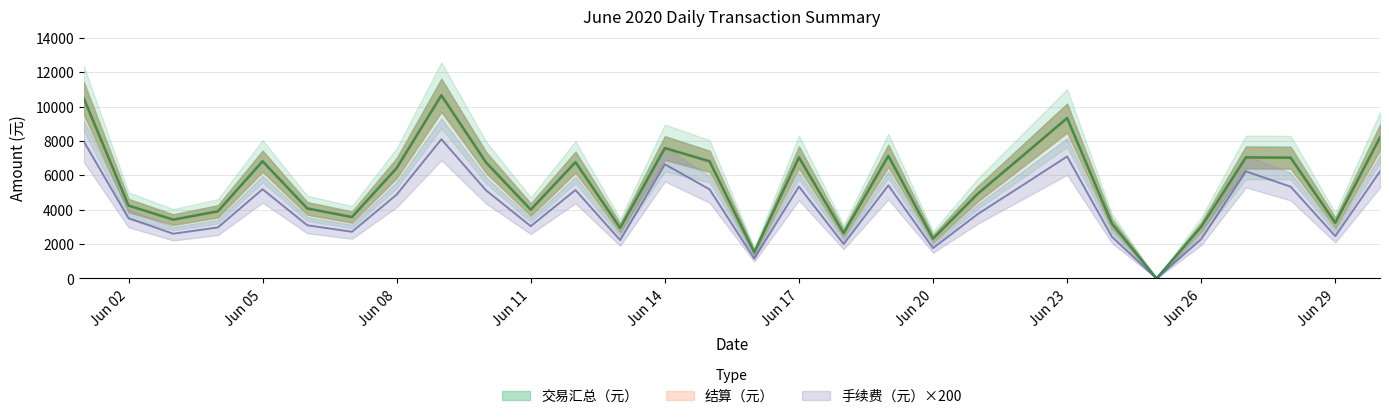

Which category has the highest value across all series?

2020-06-09